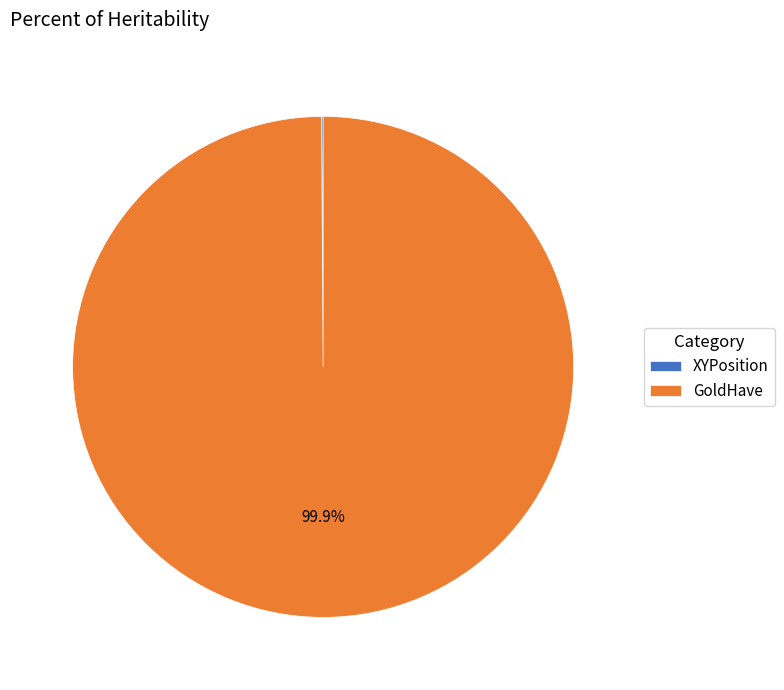

How much of the chart is everything except GoldHave?

0.1%